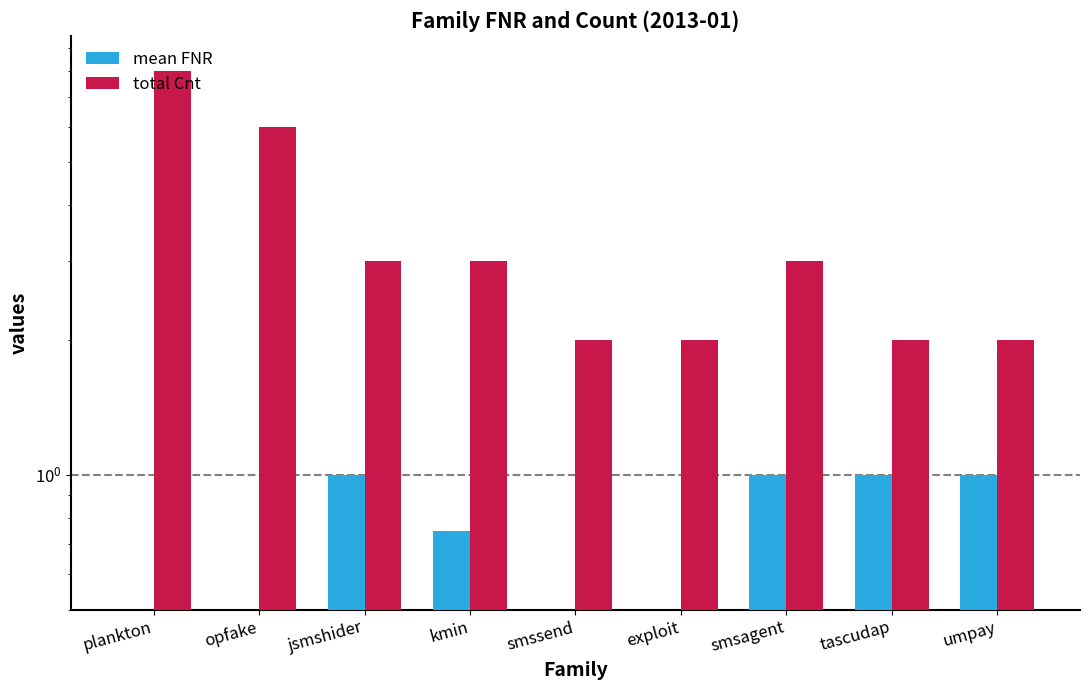

Is it true that mean FNR equals 1.0 at umpay?

True